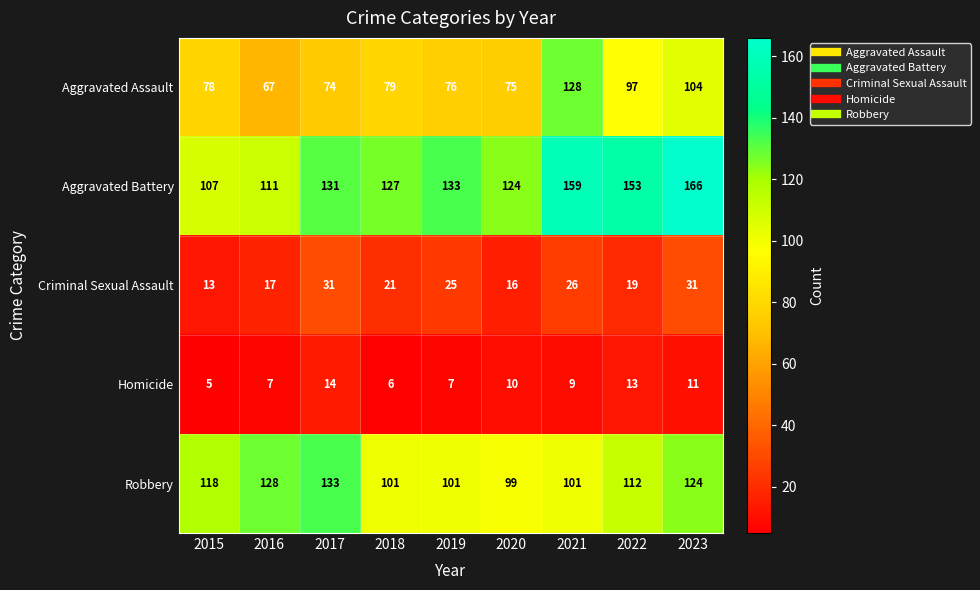

At which category is the sum across all series the highest?

2023